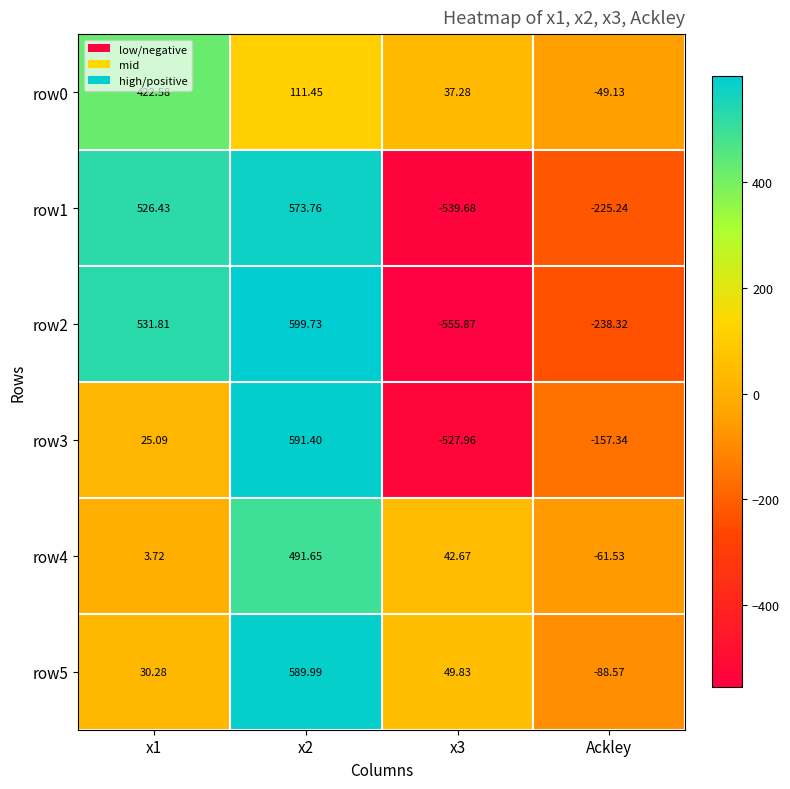

At which label is row2 closest to 21?

Ackley